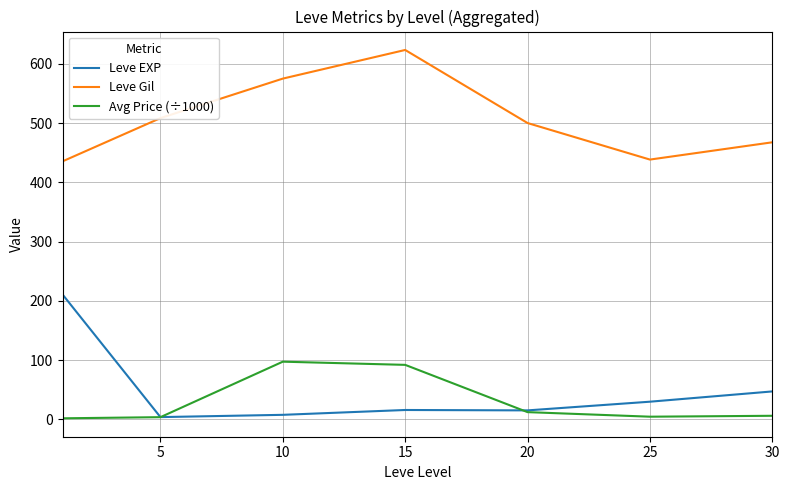

True or false: Leve Gil and Leve EXP cross at least once.

False